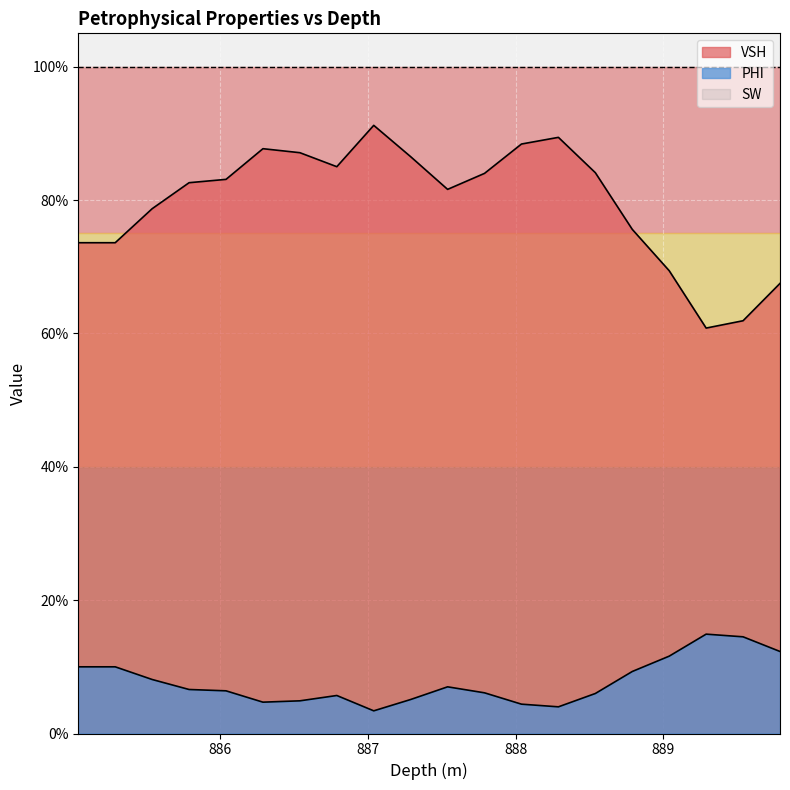

At how many categories does at least one series exceed 0?

20